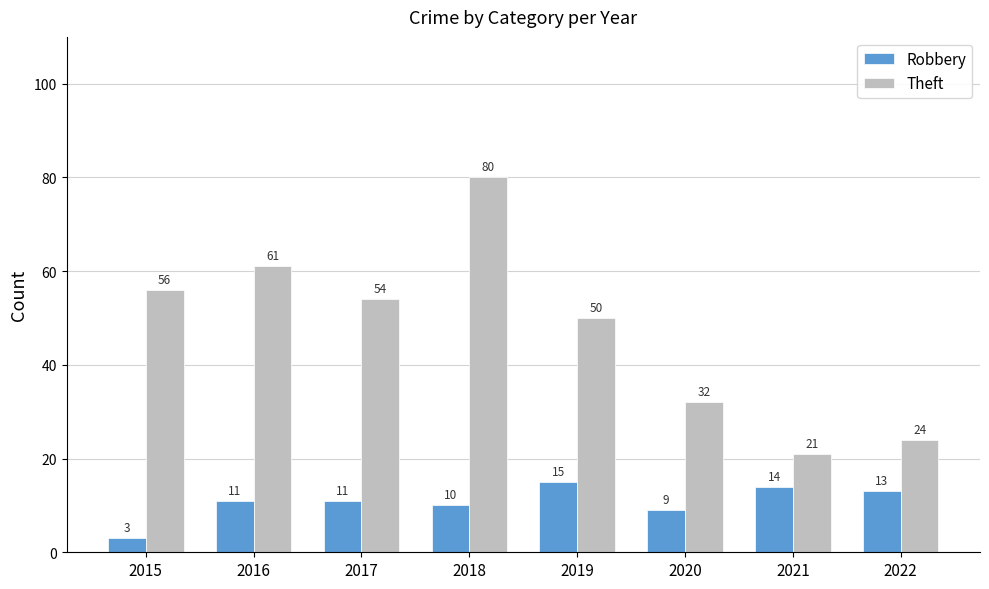

Which category has the lowest value across all series?

2015